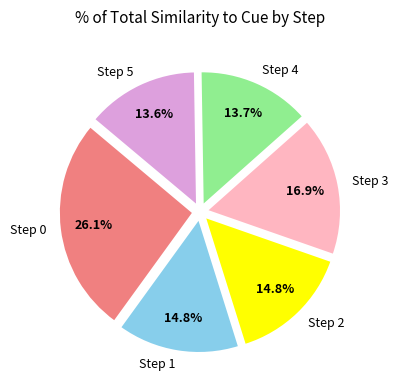

What is the largest slice in the pie chart?

Step 0